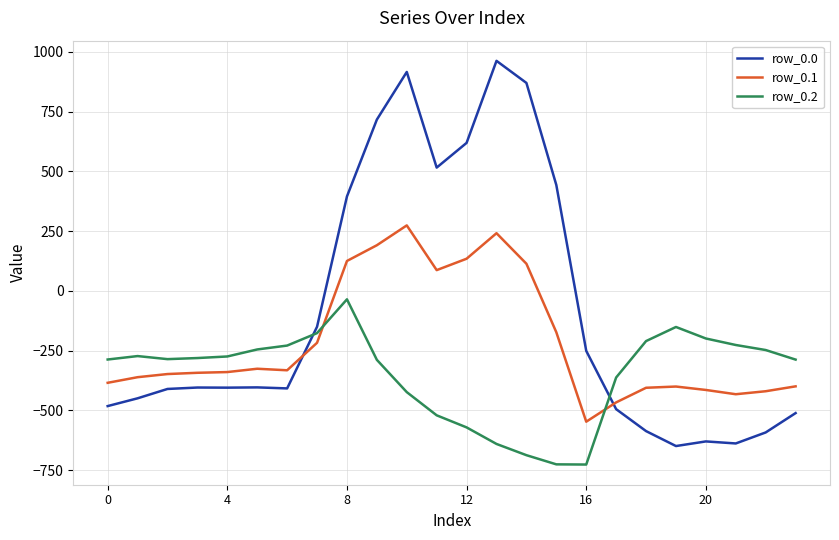

What is the difference between the maximum and minimum values in the row_0.0 series?

1611.9